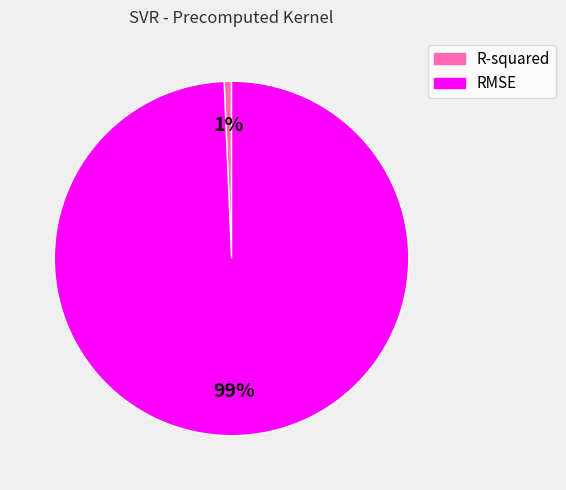

How many slices are in this pie chart?

2